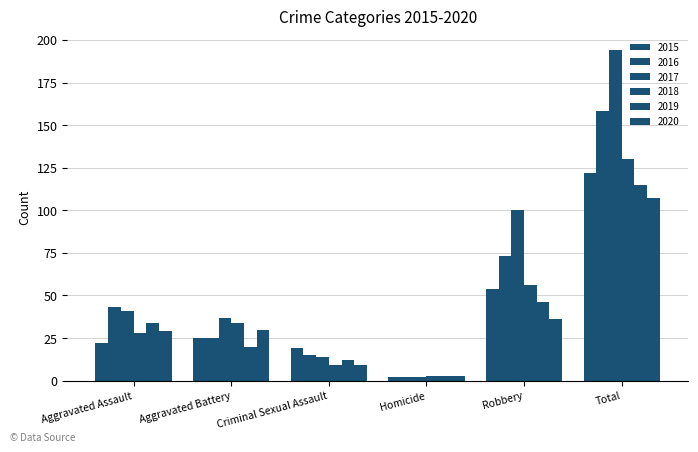

What is the average value of the 2019 series?

38